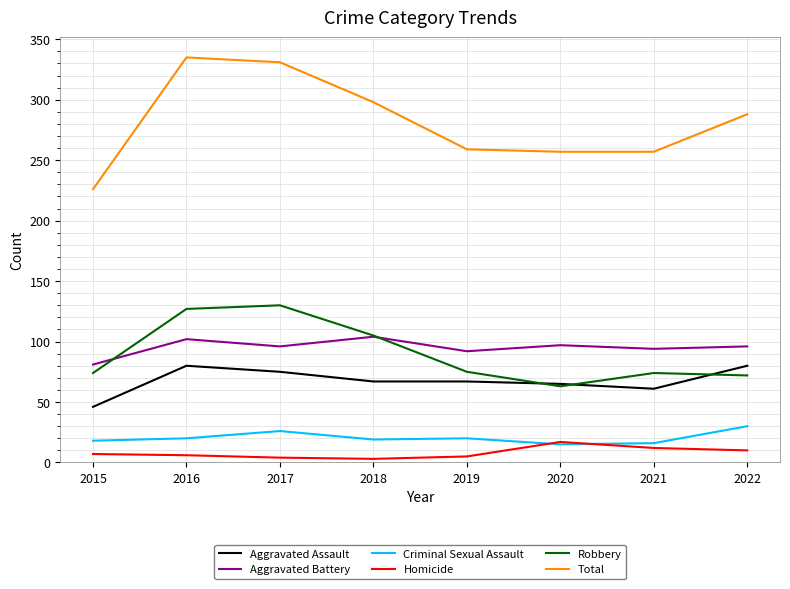

True or false: Aggravated Battery and Criminal Sexual Assault intersect in this chart.

False